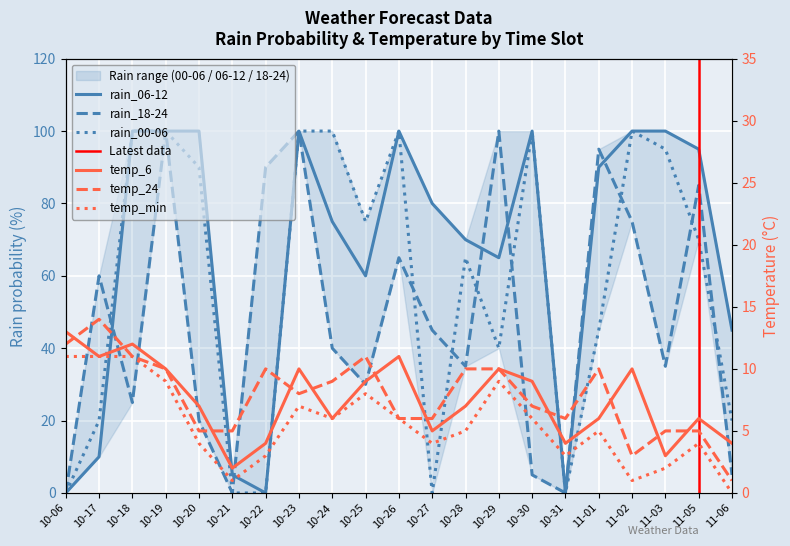

What is the value of the rain_18-24 point at the 10th from the left?

30